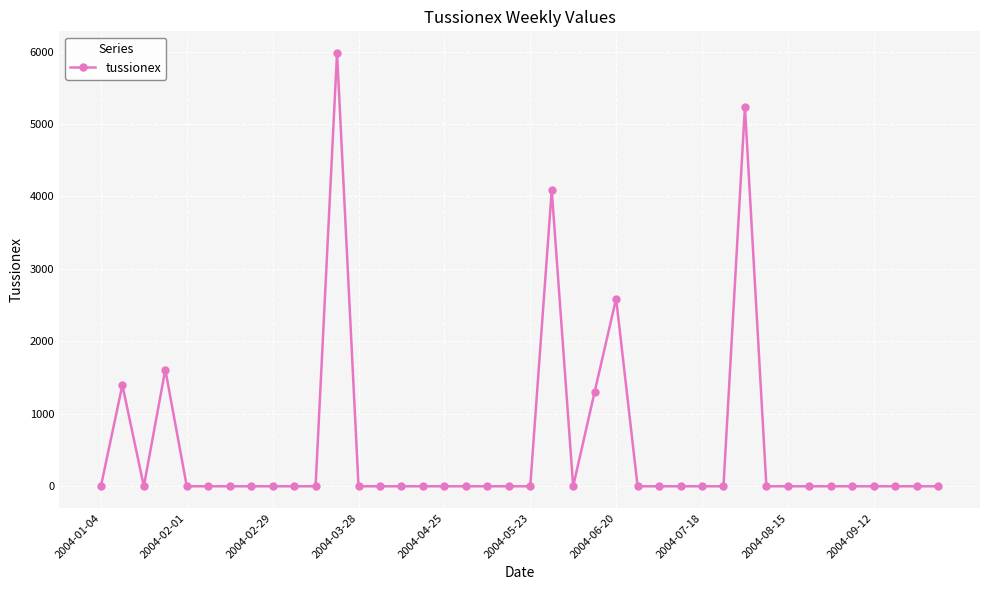

Count the number of values greater than 0.

7